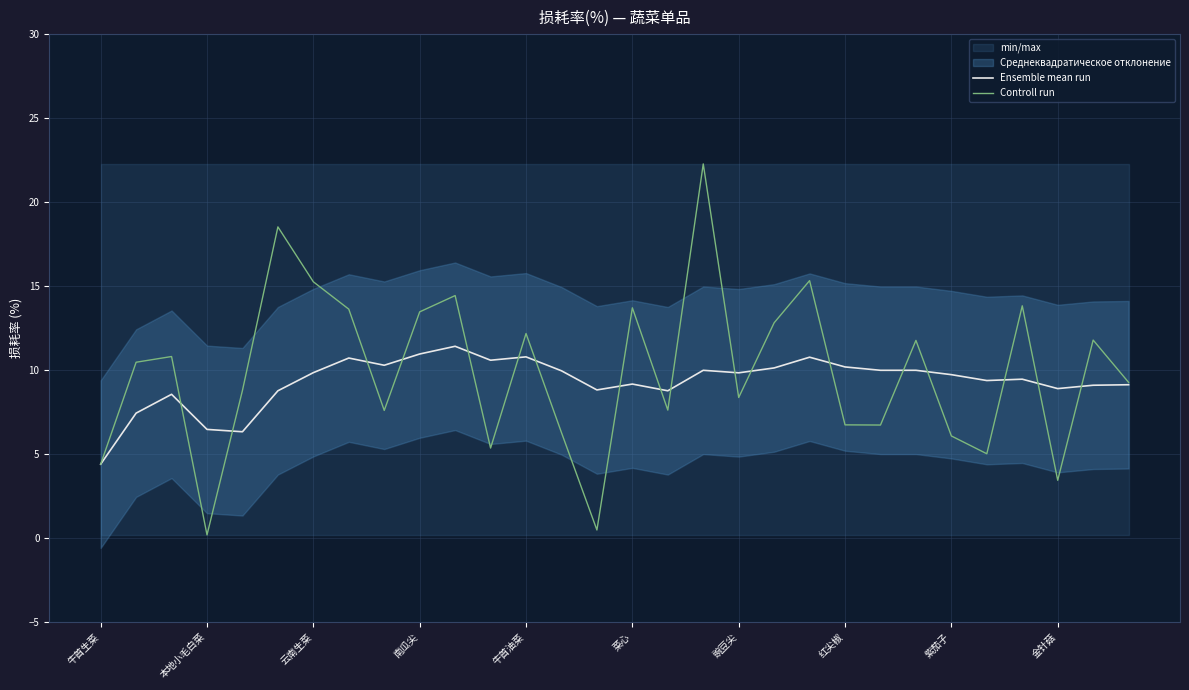

What is the sum of all Controll run values?

296.4